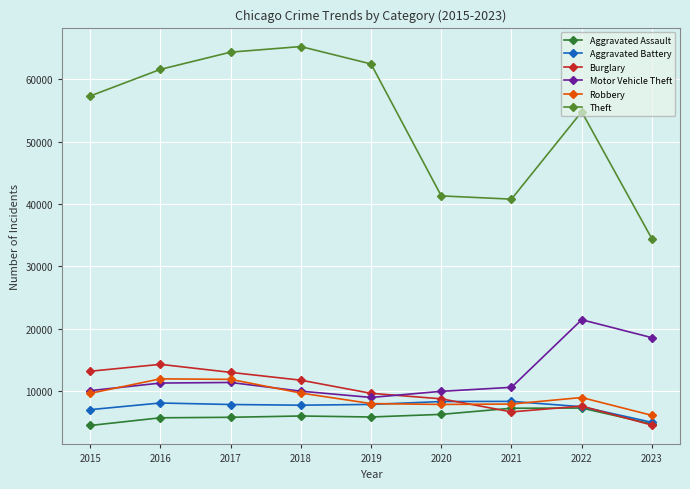

Which category has the lowest value in the Theft series?

2023